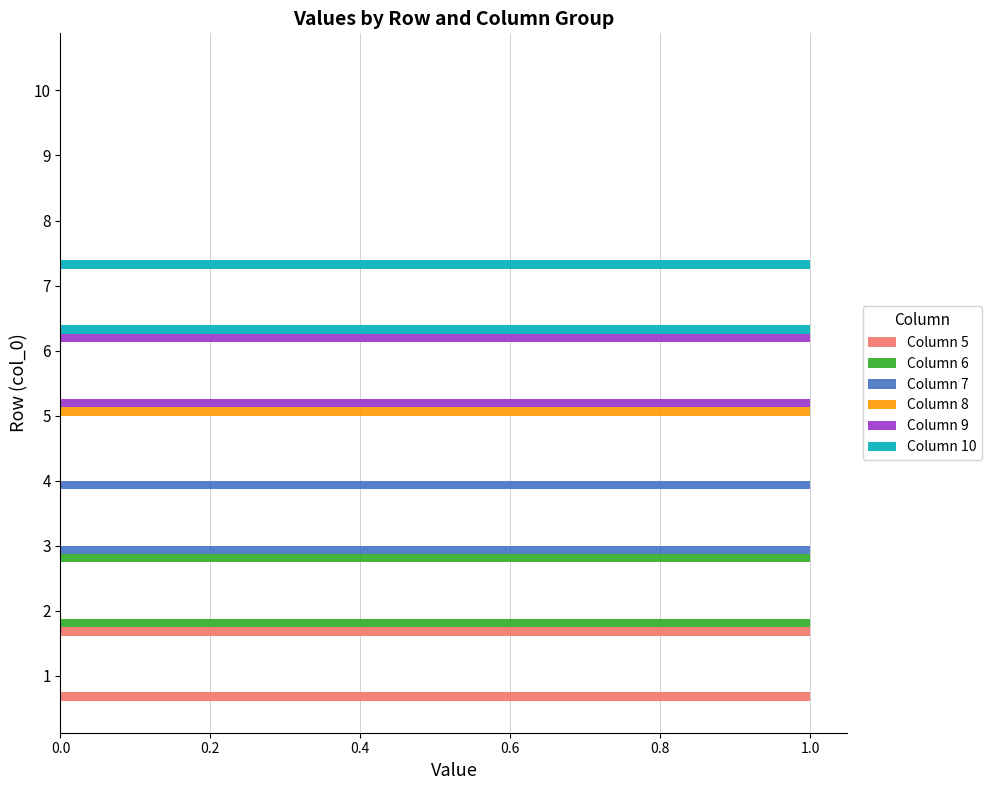

What are all the series names shown in the legend?

Column 5, Column 6, Column 7, Column 8, Column 9, Column 10